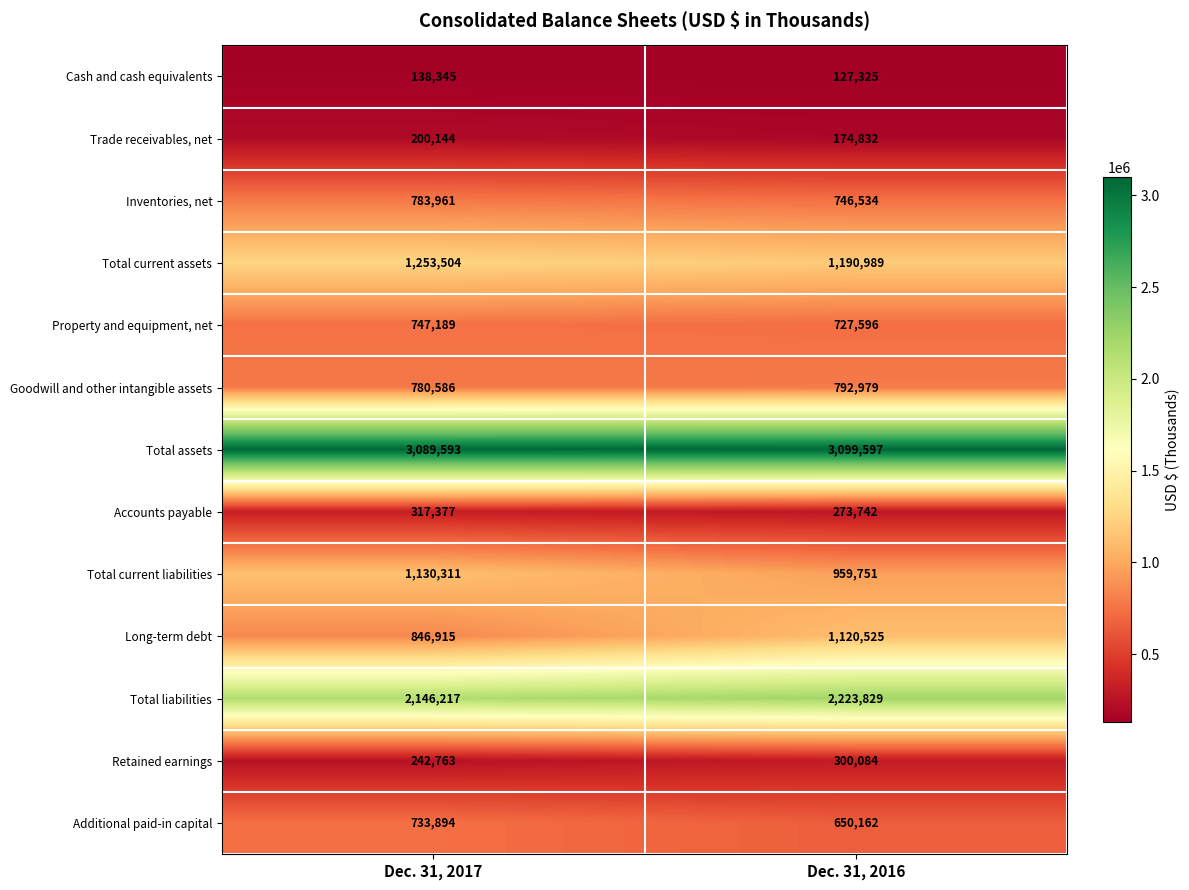

Rank the series at Dec. 31, 2016 from lowest to highest value.

Cash and cash equivalents, Trade receivables, net, Accounts payable, Retained earnings, Additional paid-in capital, Property and equipment, net, Inventories, net, Goodwill and other intangible assets, Total current liabilities, Long-term debt, Total current assets, Total liabilities, Total assets